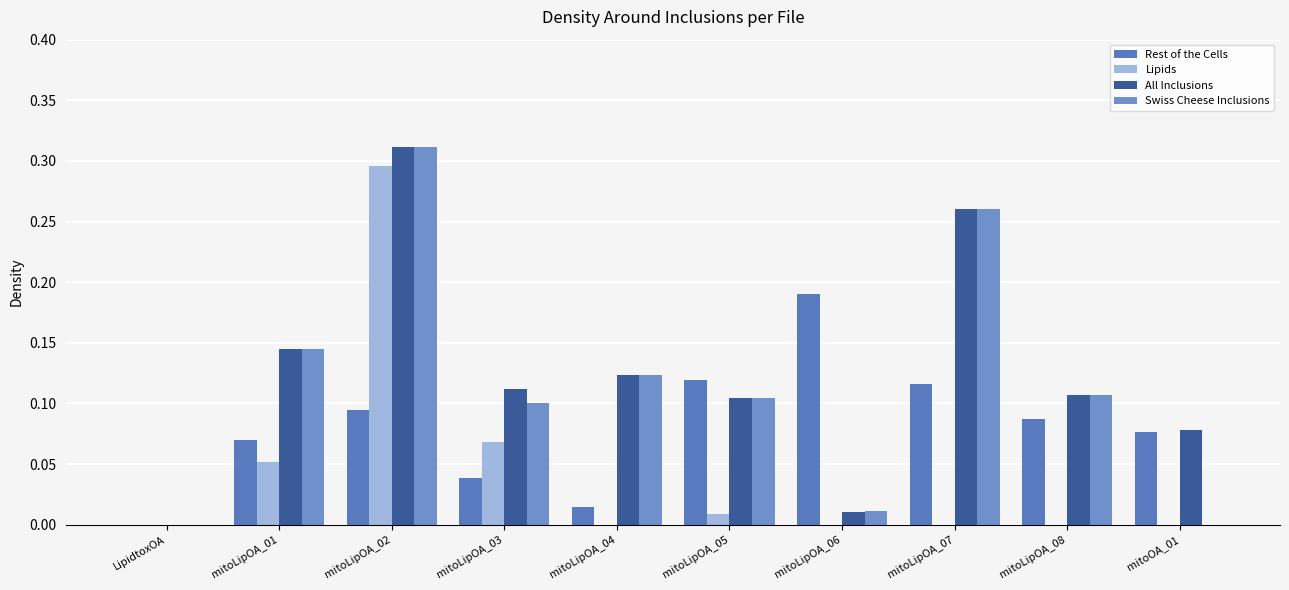

How many values in Rest of the Cells are above zero?

9